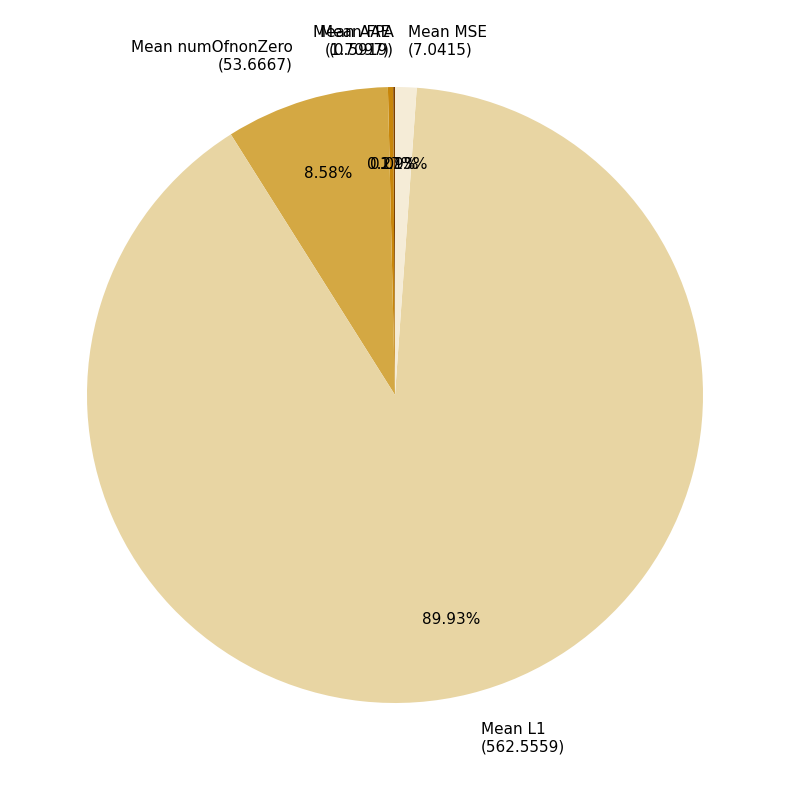

Which has a higher value, Mean L1 or Mean numOfnonZero?

Mean L1